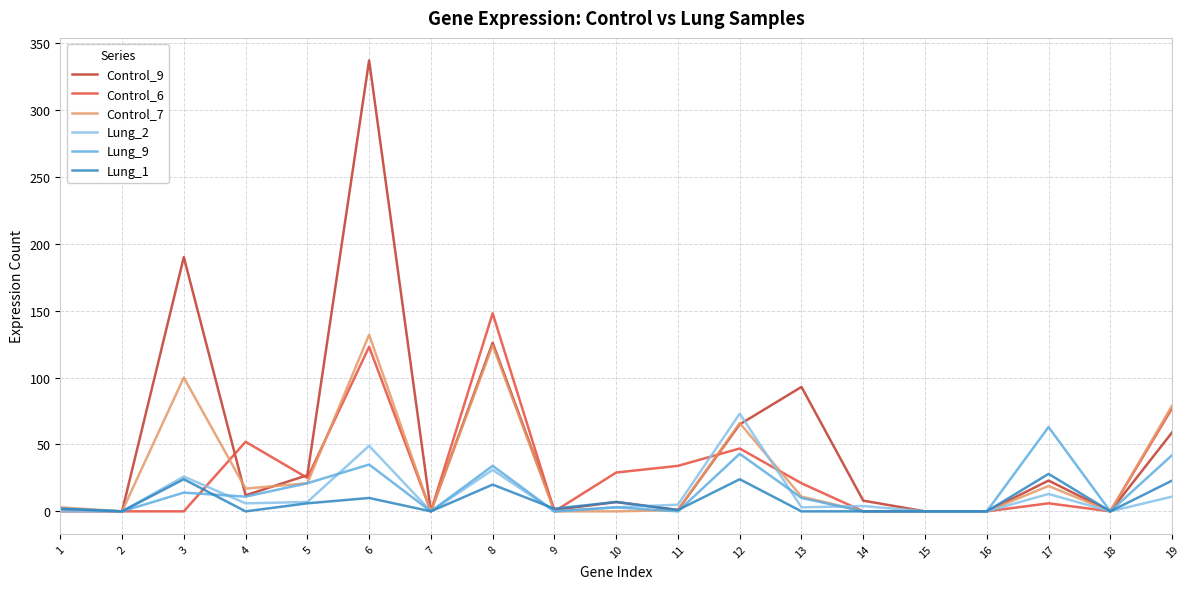

What are all the series names shown in the legend?

Control_9, Control_6, Control_7, Lung_2, Lung_9, Lung_1